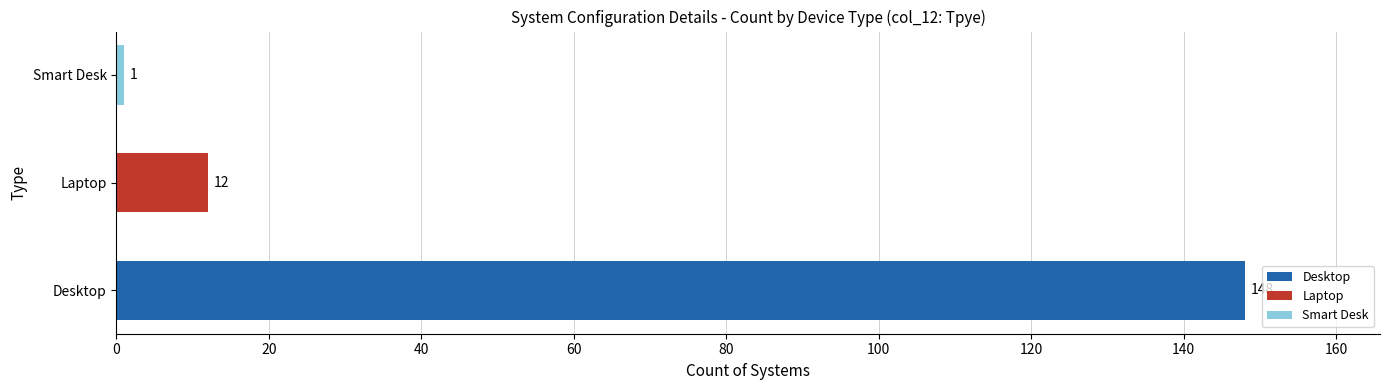

Reading bottom to top, transcribe all the data shown in this chart.

148	12	1